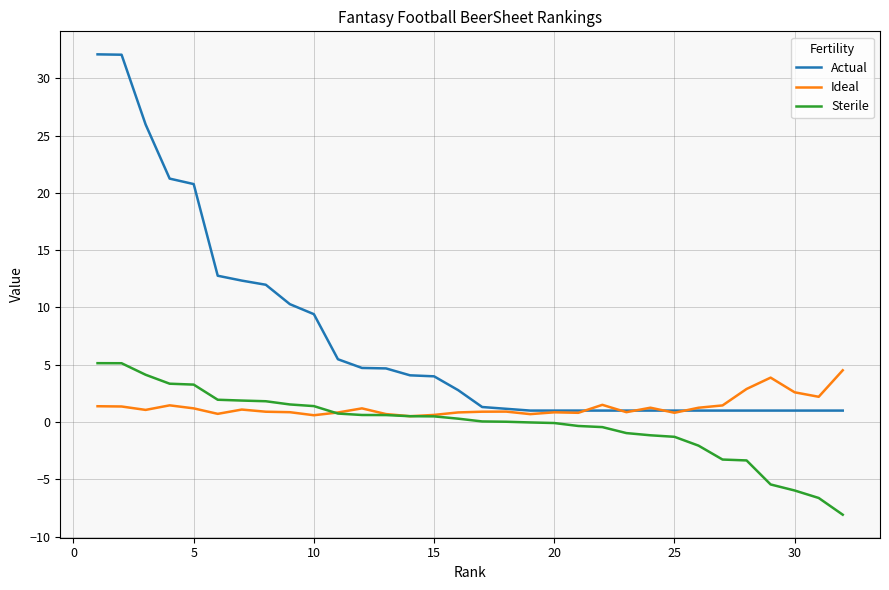

What is the greatest value displayed?

32.1